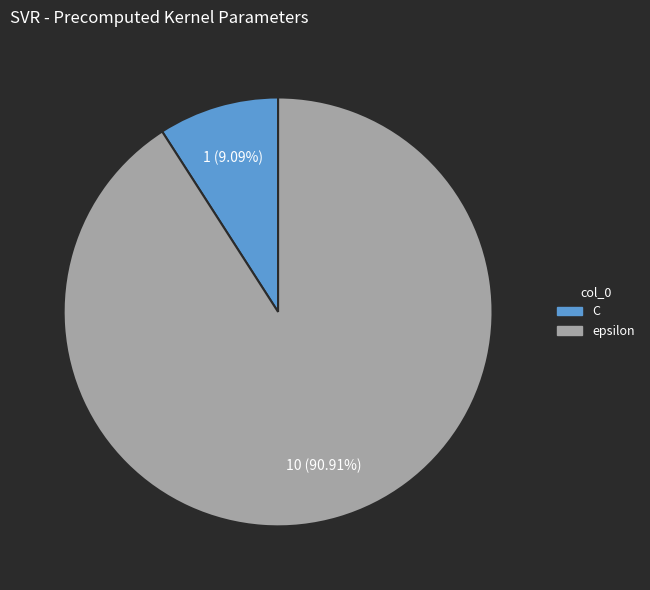

Which slice represents more than half of the pie?

epsilon